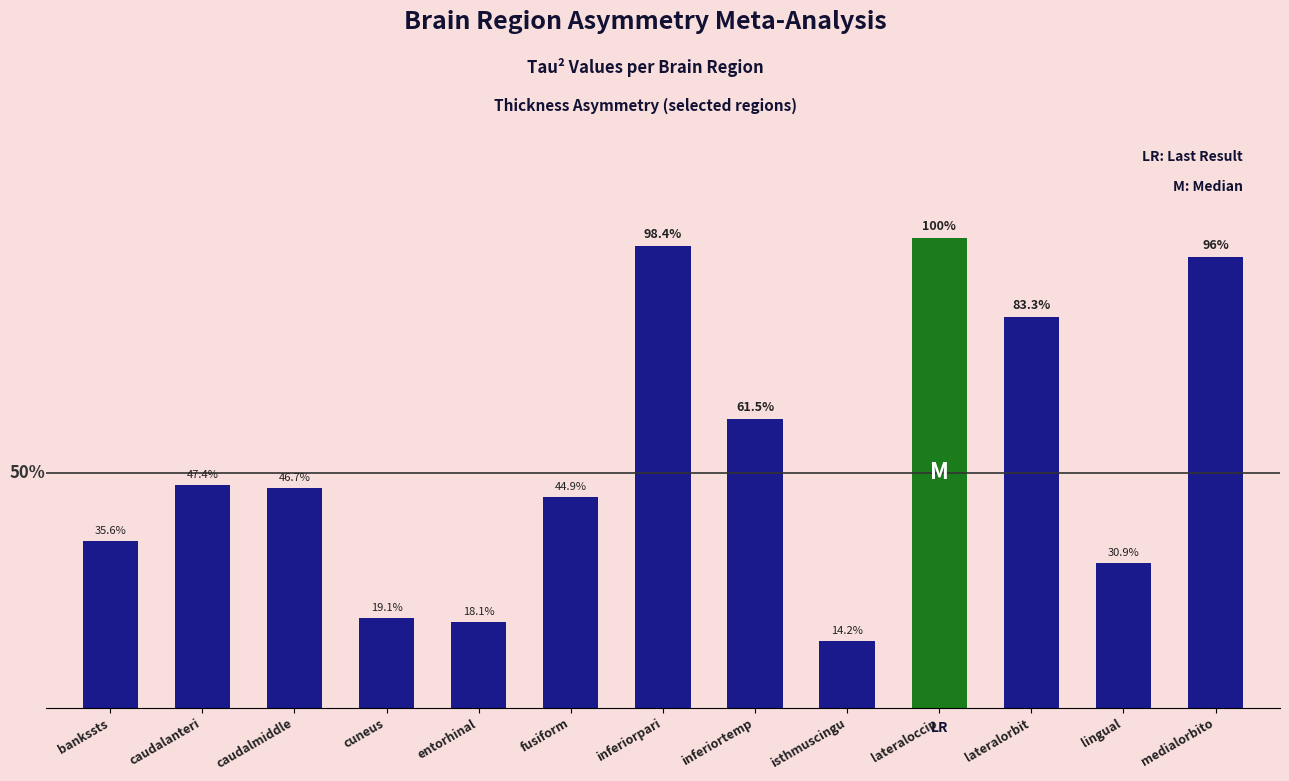

What position from the left is bankssts?

1